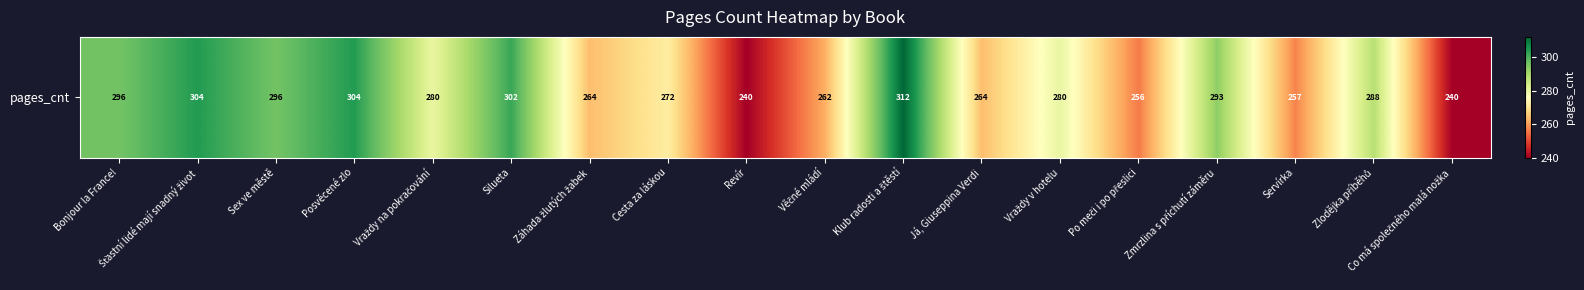

Between Bonjour la France! and Vraždy v hotelu, which is larger?

Bonjour la France!